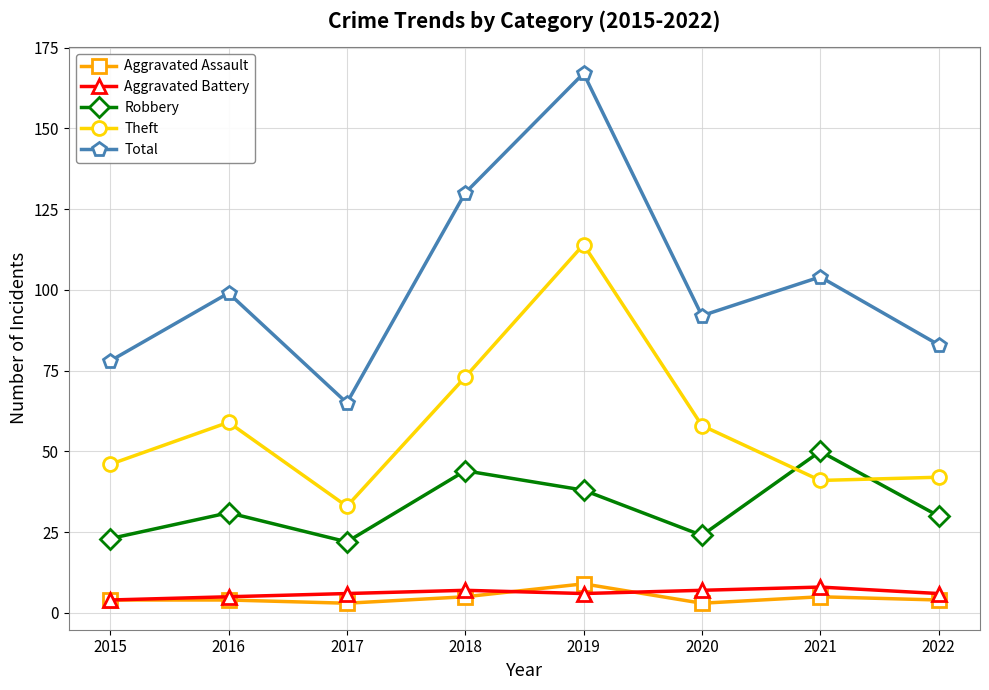

What is the difference between the maximum and minimum values in the Theft series?

81